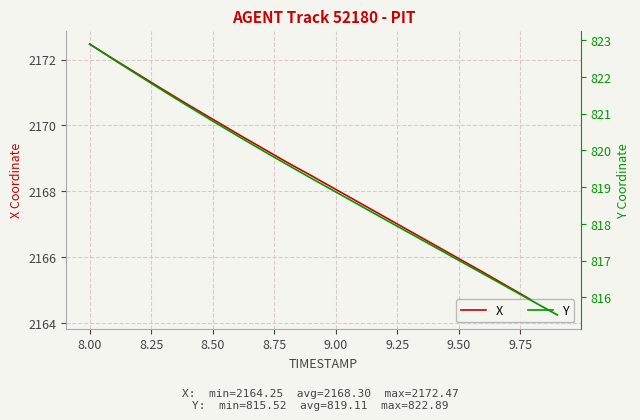

True or false: Y and X cross at least once.

False